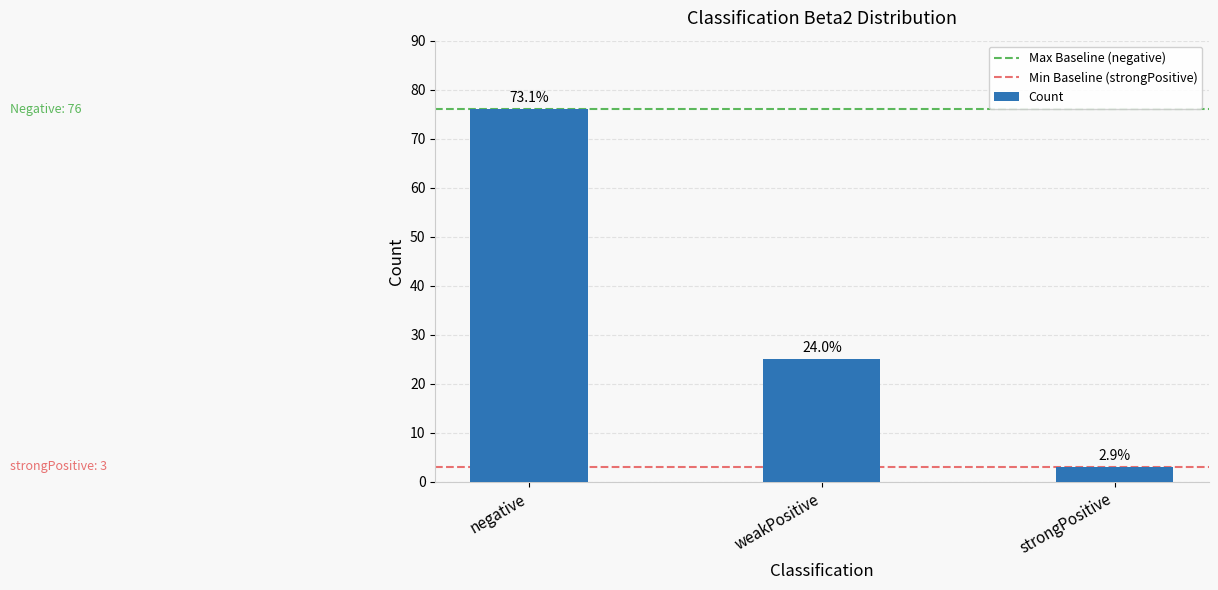

Does the chart contain any negative values?

No